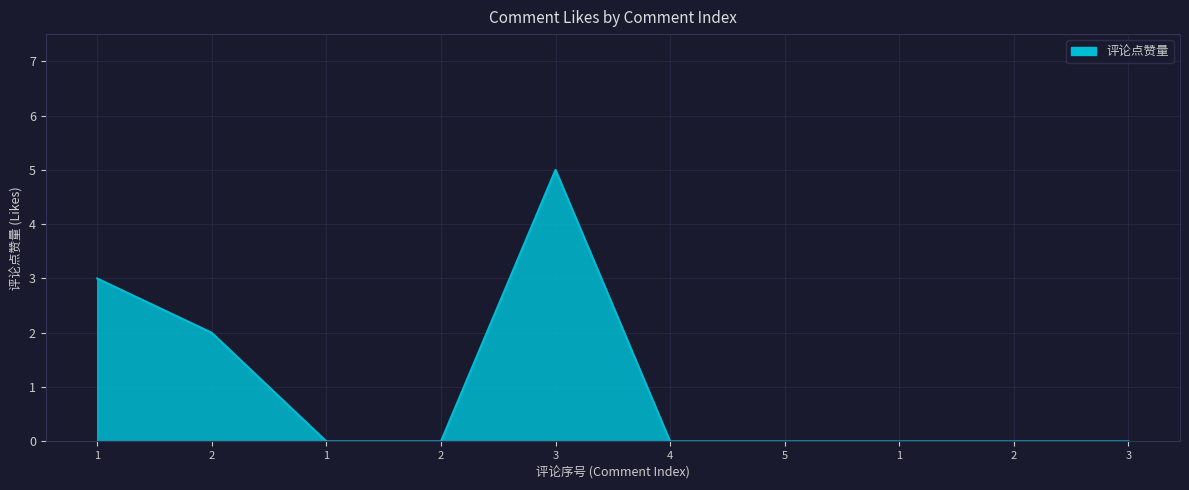

How many lines are shown in the chart?

1